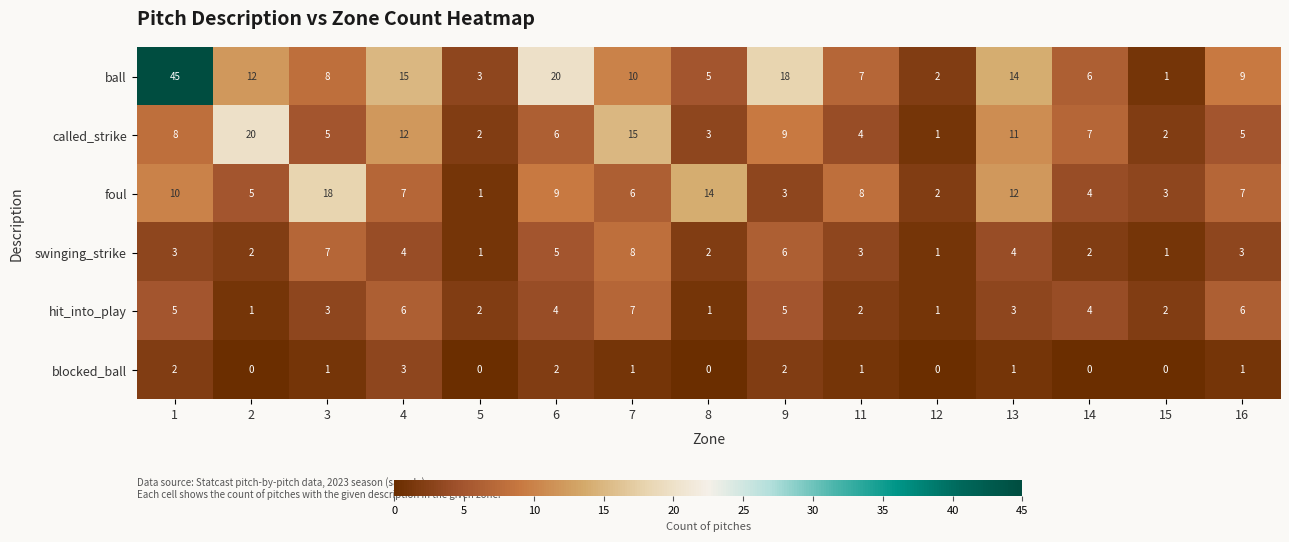

What is the maximum value shown in the chart?

45